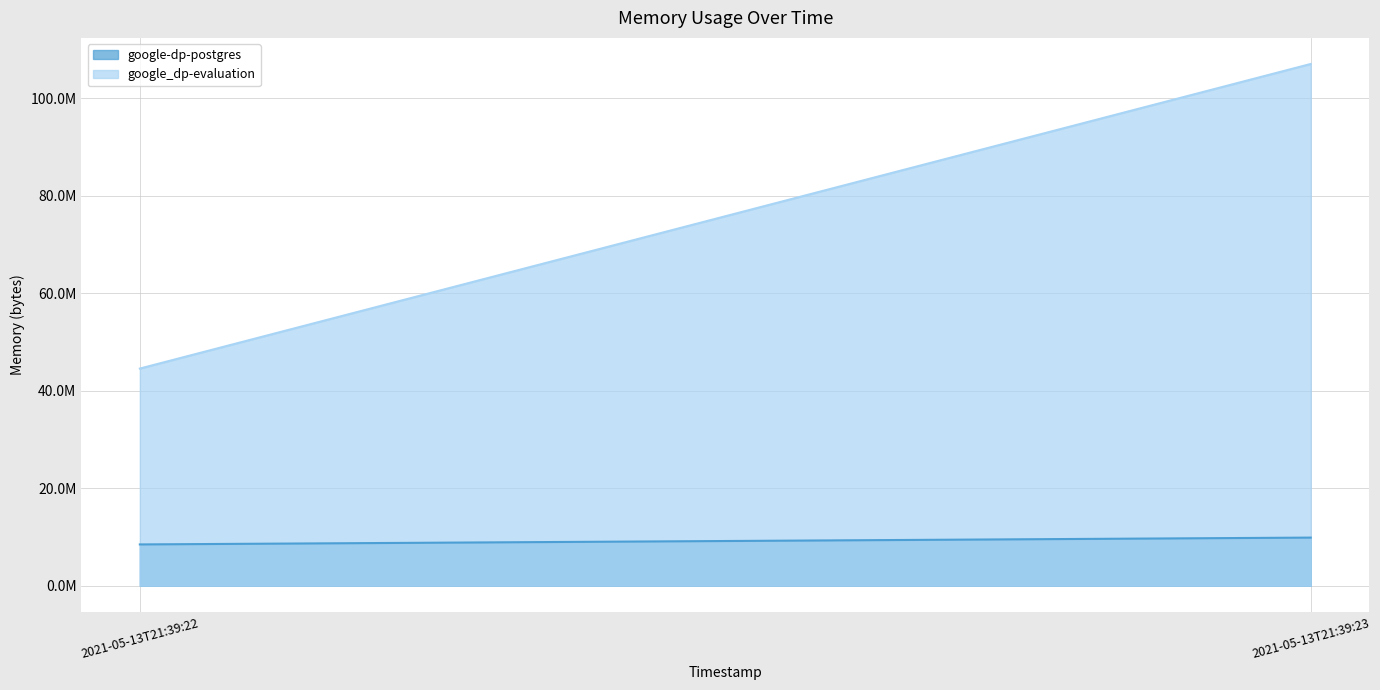

Rank the categories by google_dp-evaluation value from lowest to highest.

2021-05-13T21:39:22, 2021-05-13T21:39:23